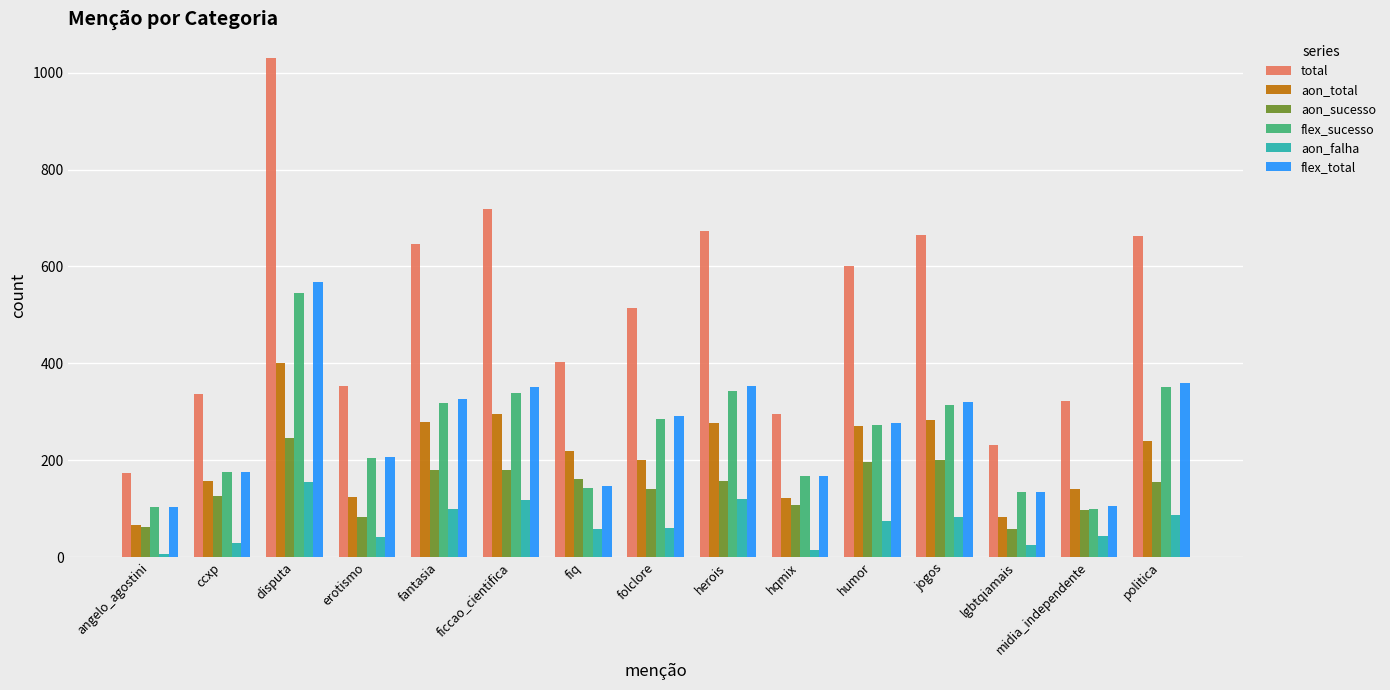

The aon_sucesso series shows 197 at humor. True or false?

True